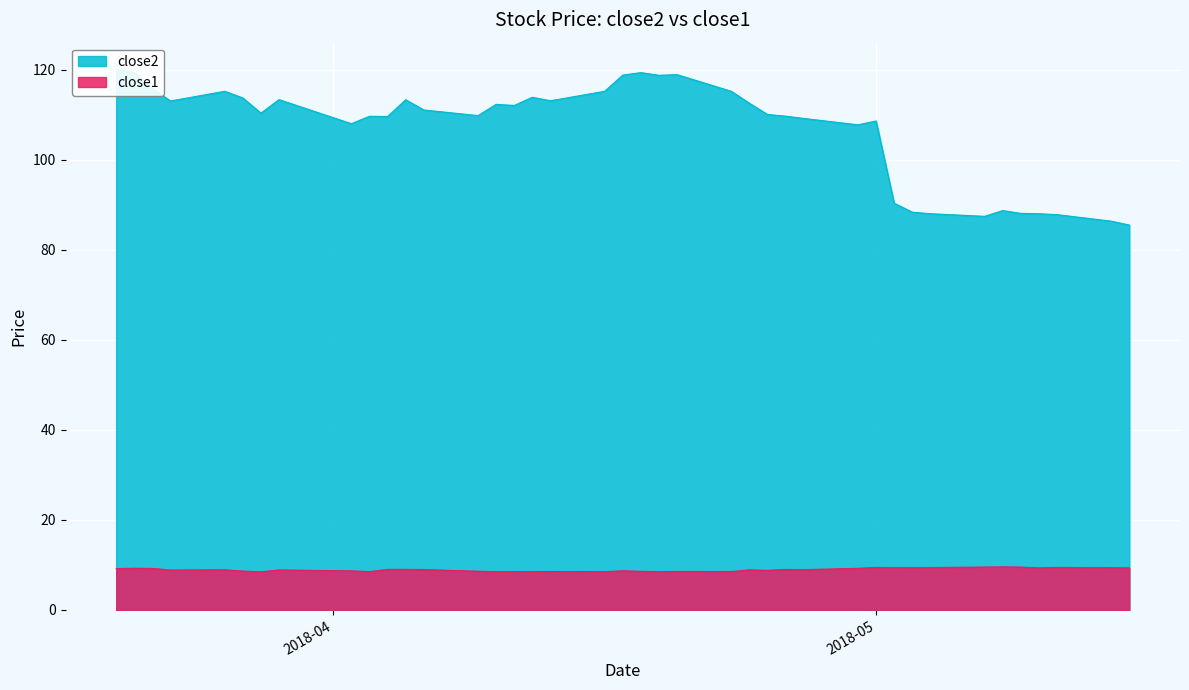

What is the highest value of the close1 series?

9.6